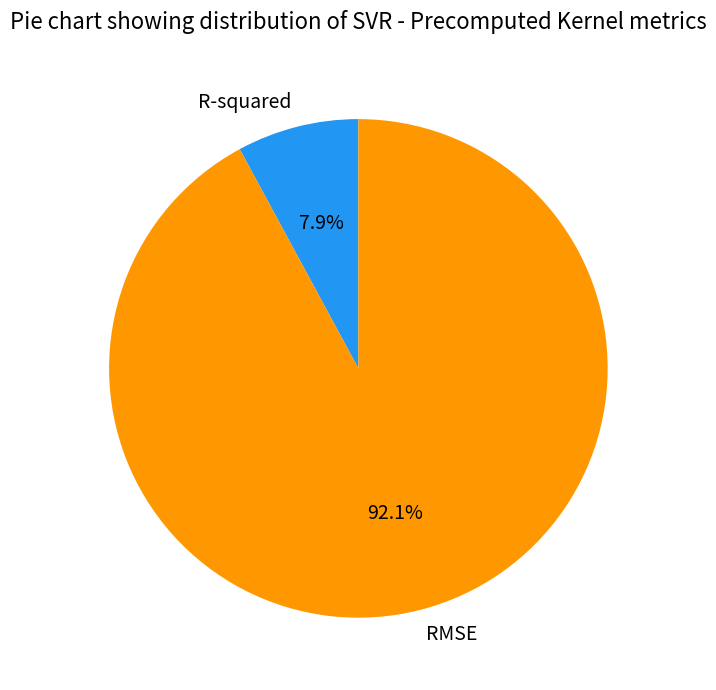

How many slices are in this pie chart?

2